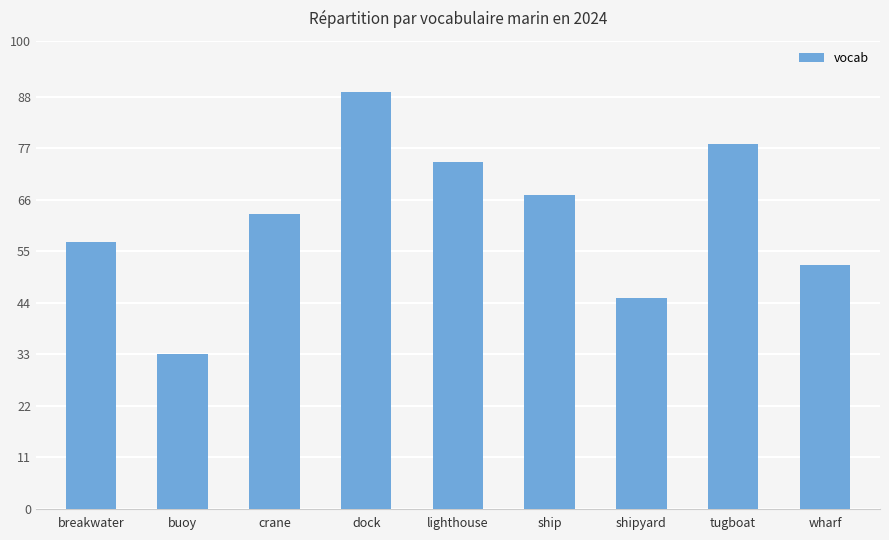

What is the minimum value shown in the chart?

33